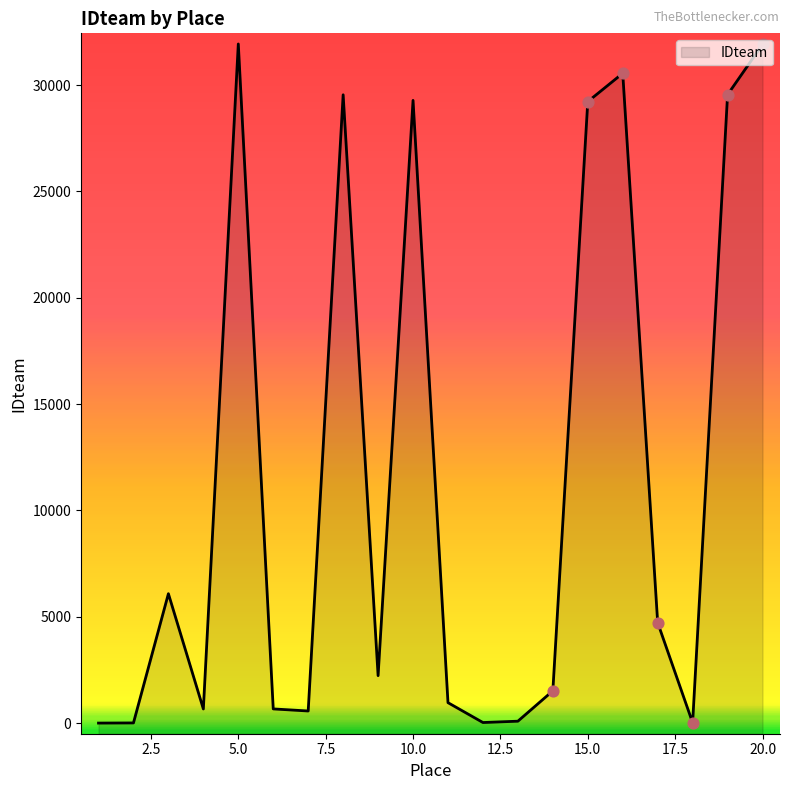

What is the ratio of the value at 15 to the value at 9?

13.1